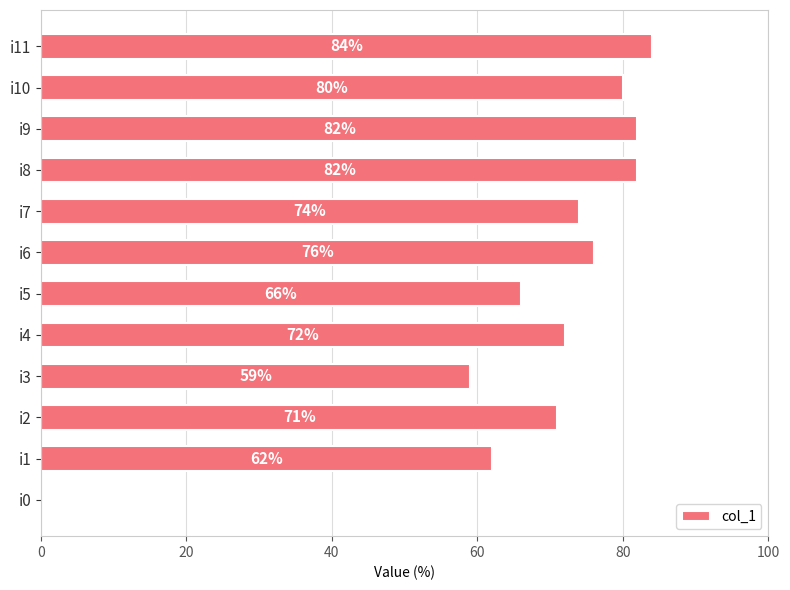

How many distinct data groups are displayed?

1